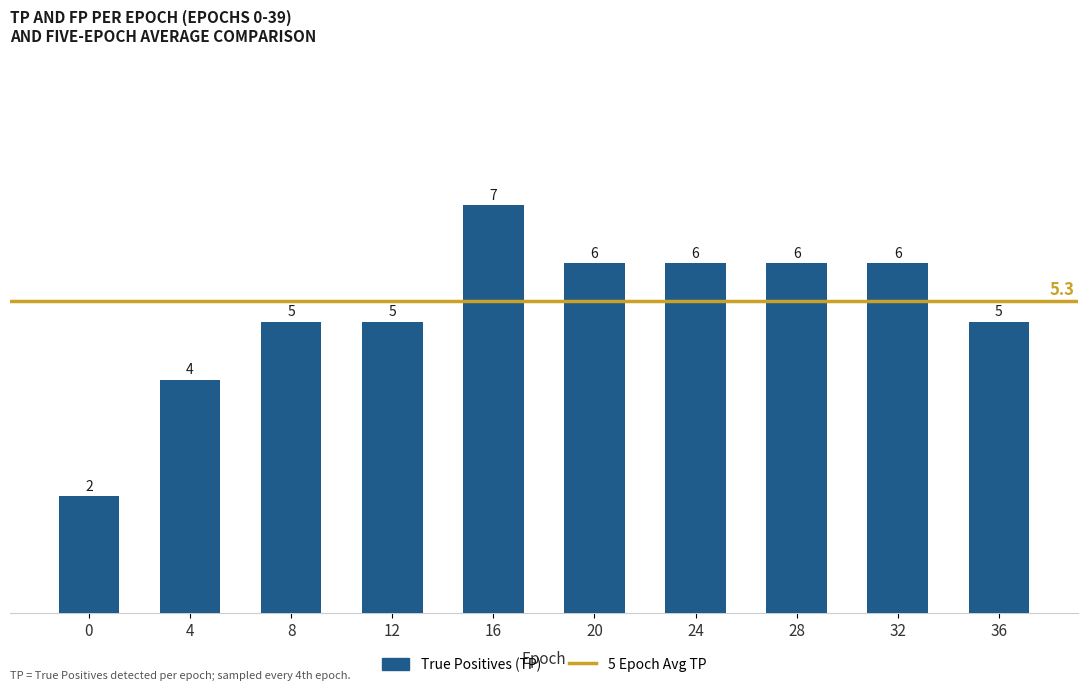

What is the ratio of the value at 24 to the value at 0?

3.0